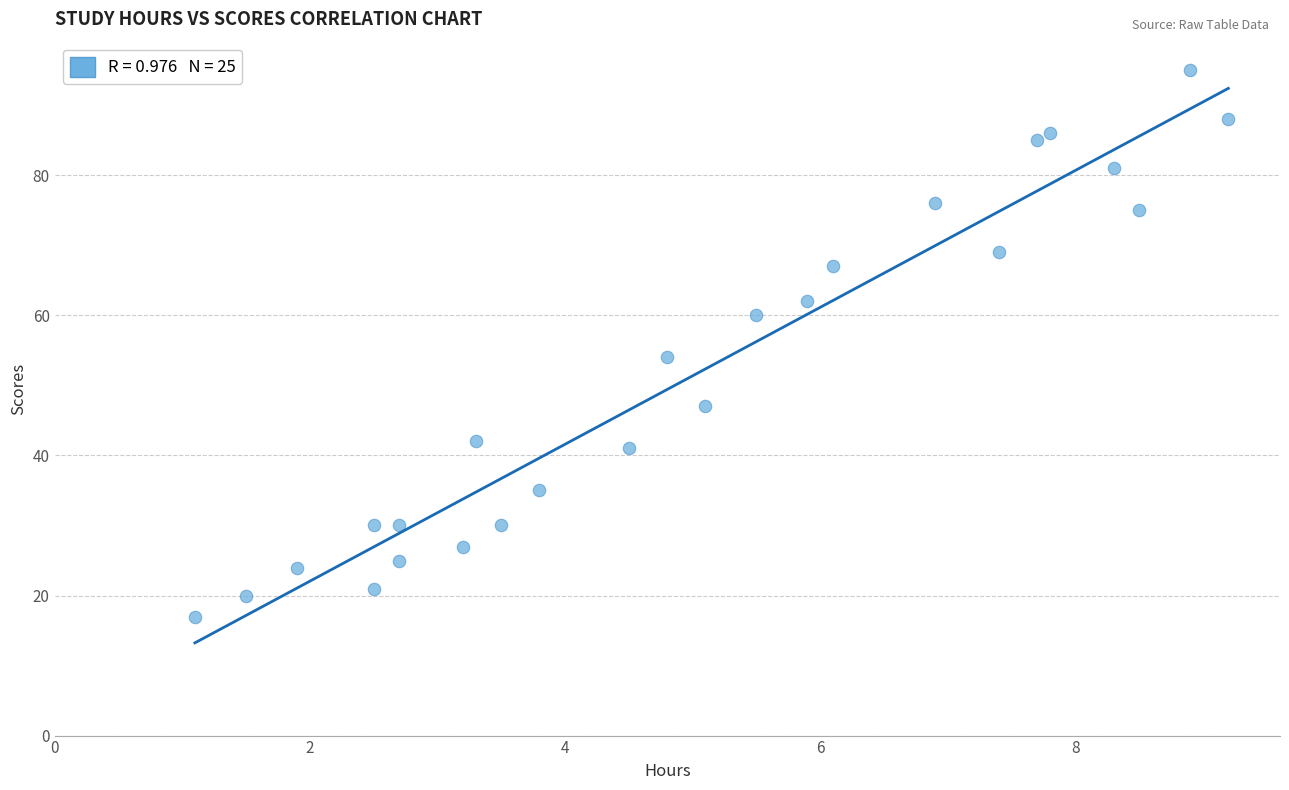

What Y value in the scatter plot is closest to 56?

54